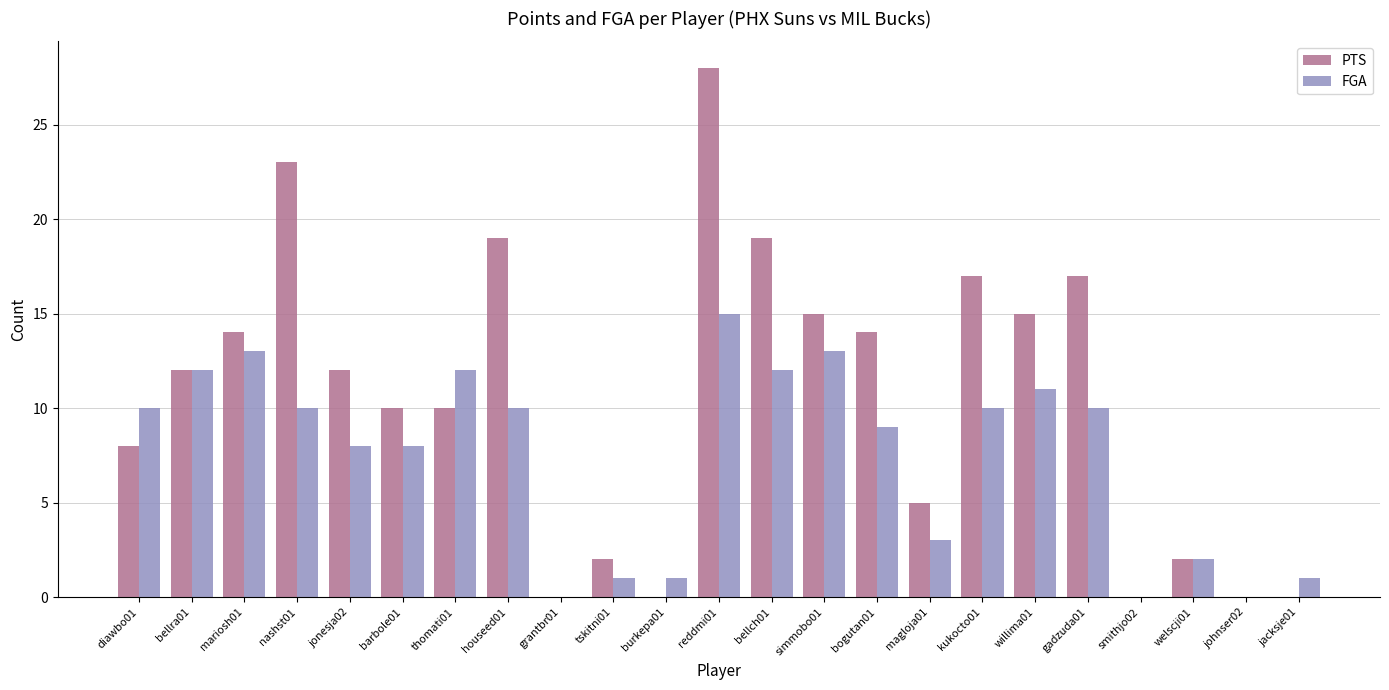

Which series changed the most between thomati01 and simmobo01?

PTS